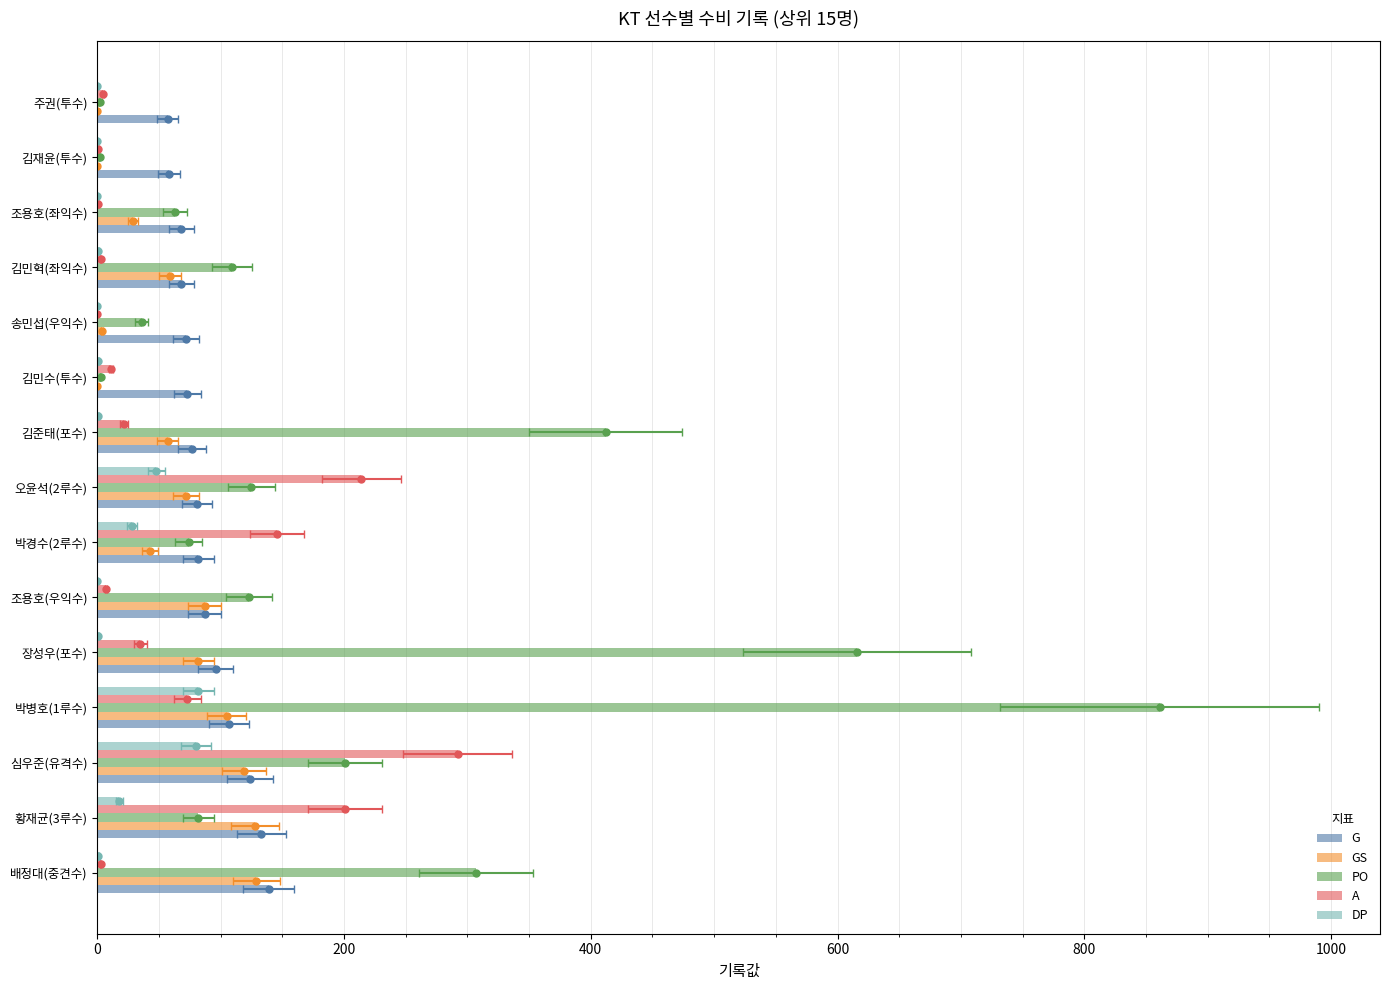

What are all the series names shown in the legend?

G, GS, PO, A, DP